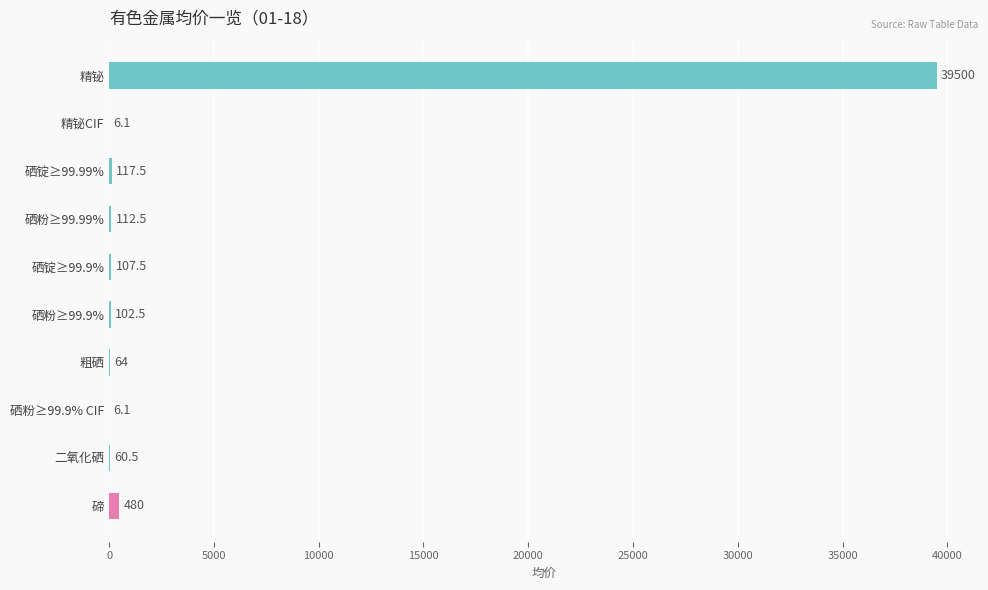

Reading bottom to top, what are all the values shown in this chart?

碲=480.0	二氧化硒=60.5	硒粉≥99.9% CIF=6.1	粗硒=64.0	硒粉≥99.9%=102.5	硒锭≥99.9%=107.5	硒粉≥99.99%=112.5	硒锭≥99.99%=117.5	精铋CIF=6.1	精铋=39500.0